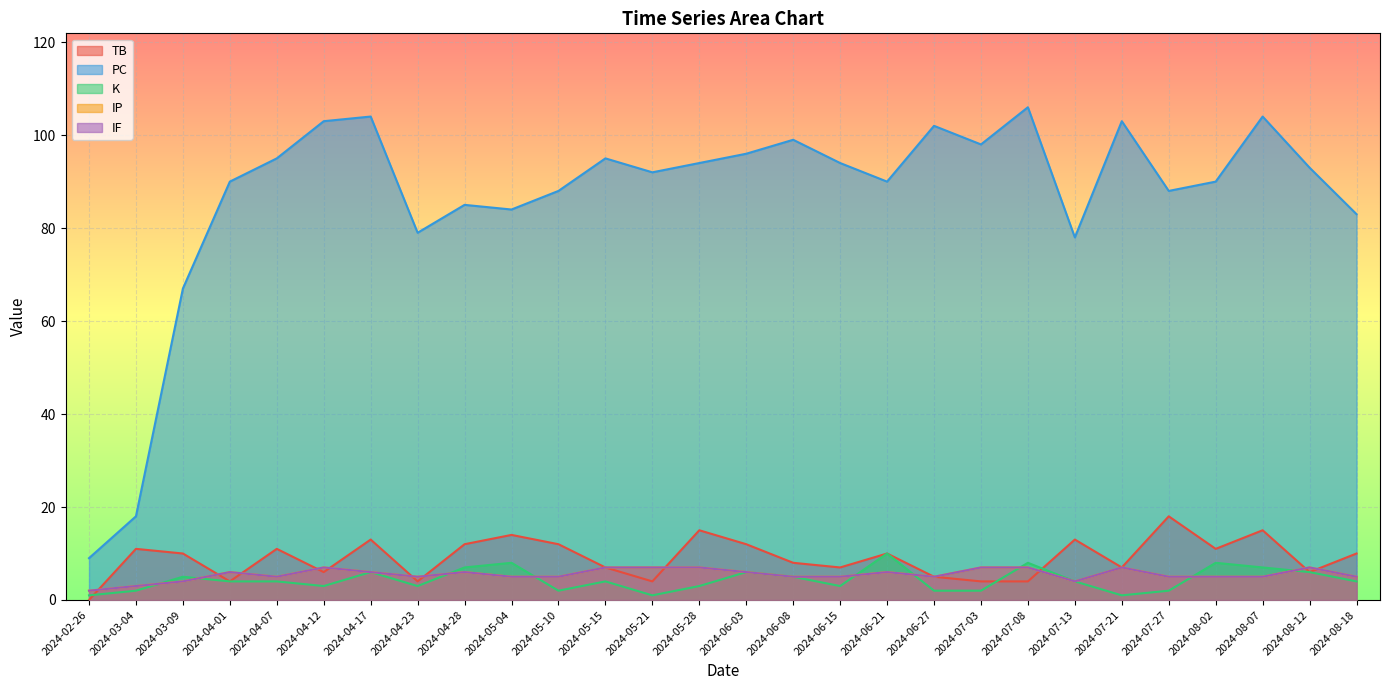

In PC, how many points are lower than both neighbors (excluding endpoints)?

7